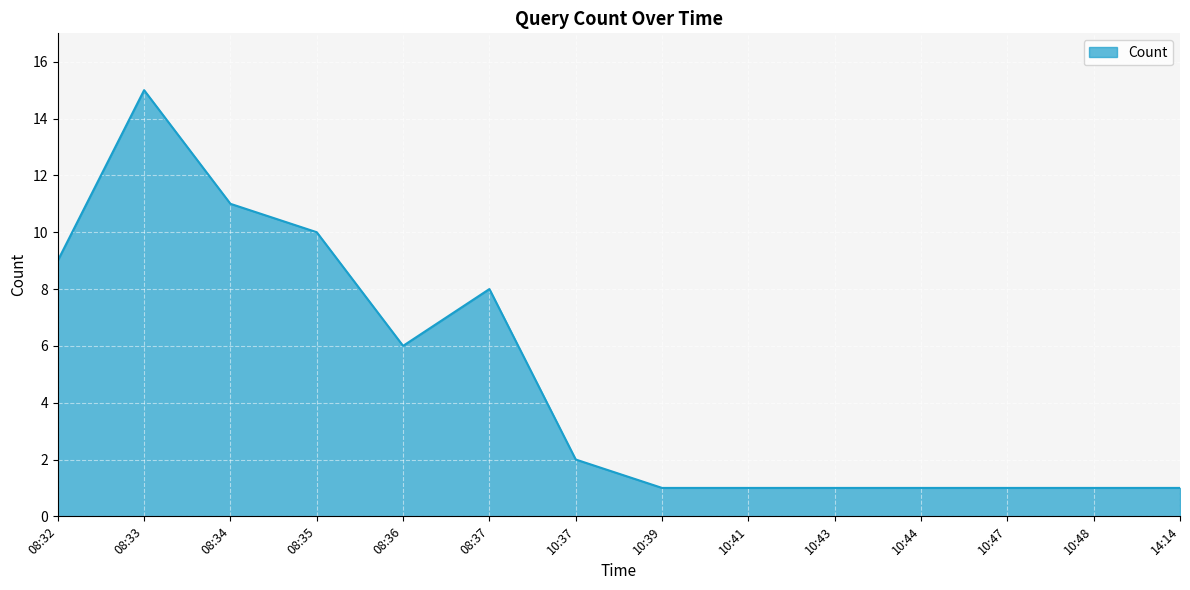

Reading left to right, what are all the values shown in this chart?

9	15	11	10	6	8	2	1	1	1	1	1	1	1